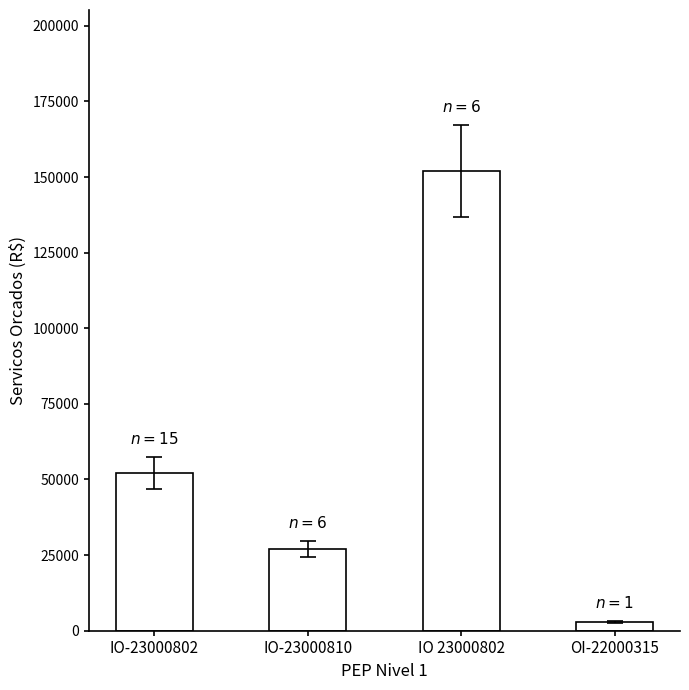

What is the difference between the maximum and second lowest values?

124959.4